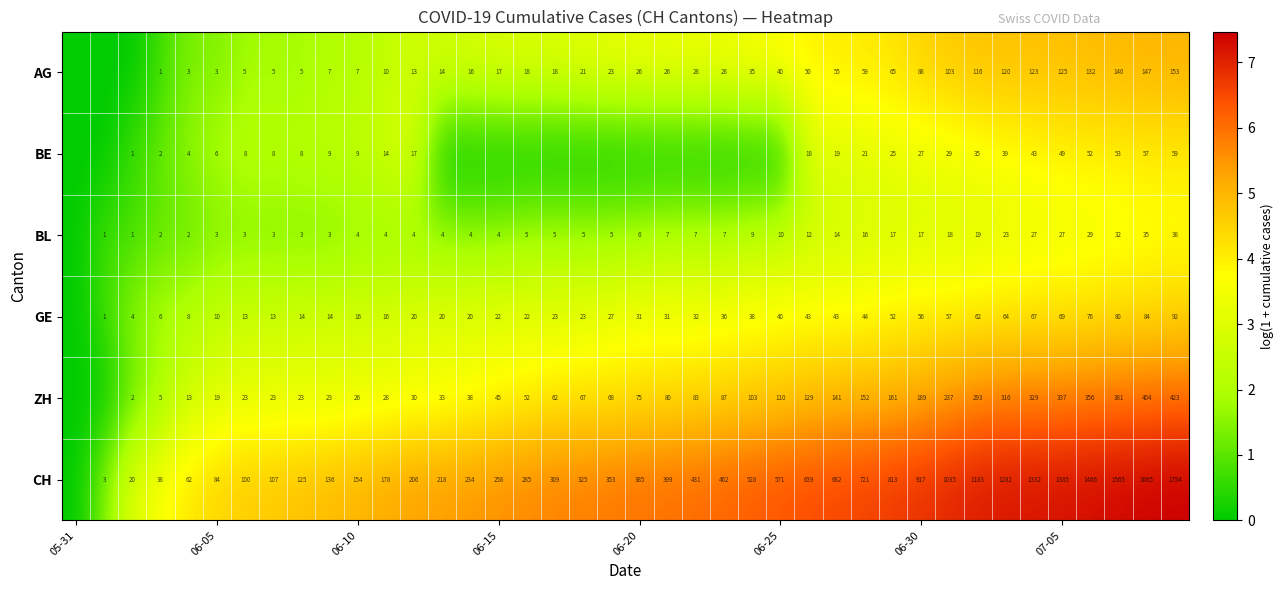

The GE series shows 31 at 06-20. True or false?

True